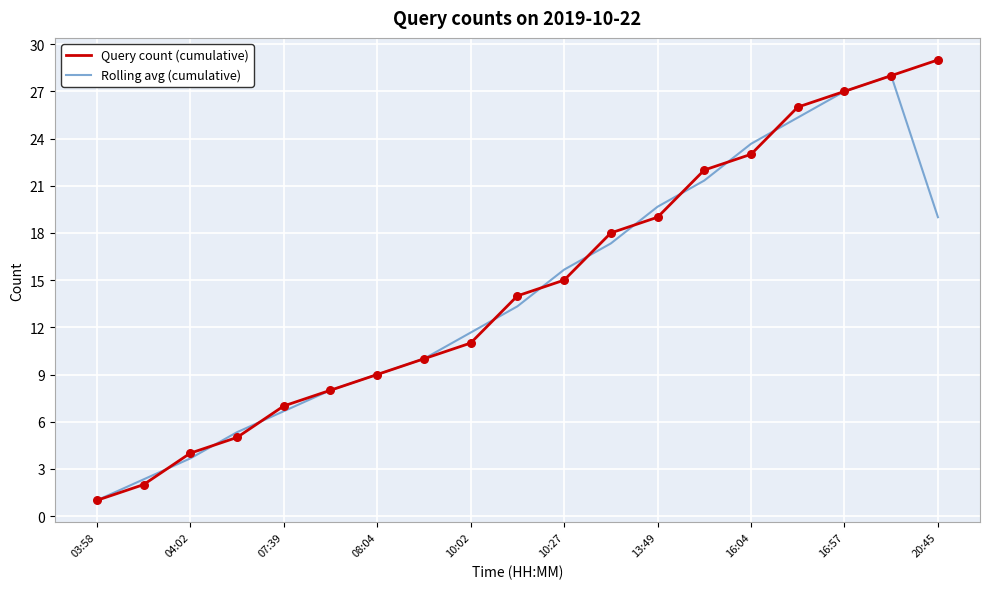

Which series has the widest spread of values?

Query count (cumulative)